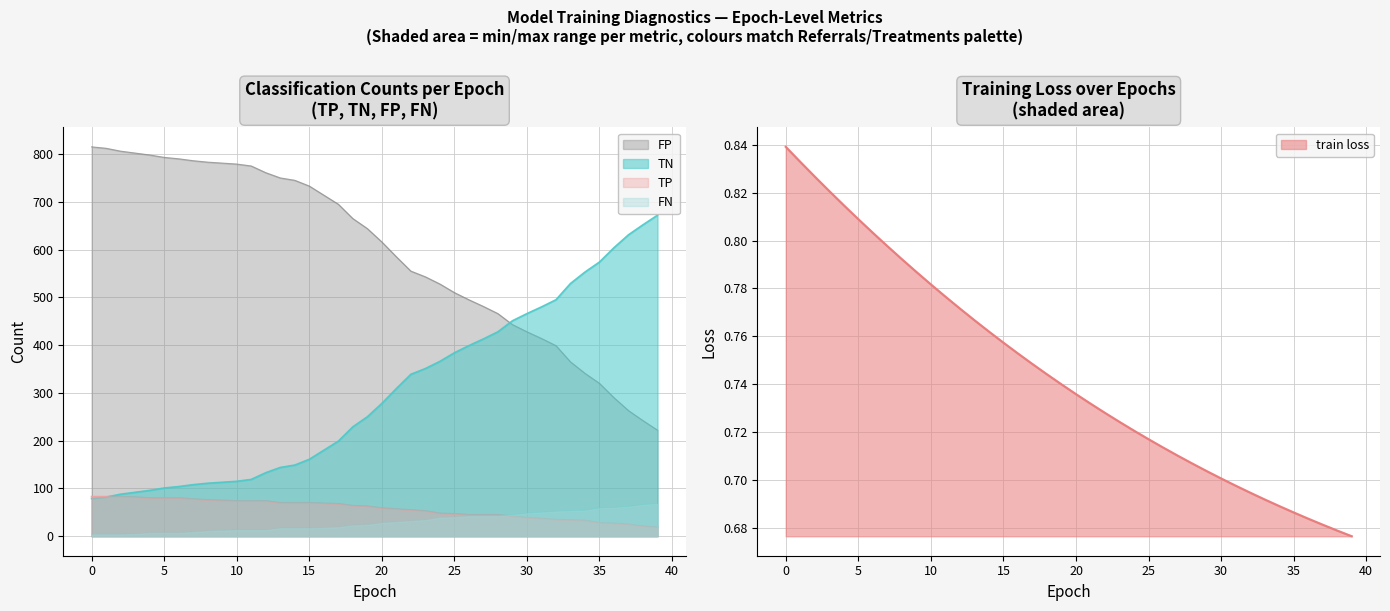

The FP series shows 631.0 at 37. True or false?

True